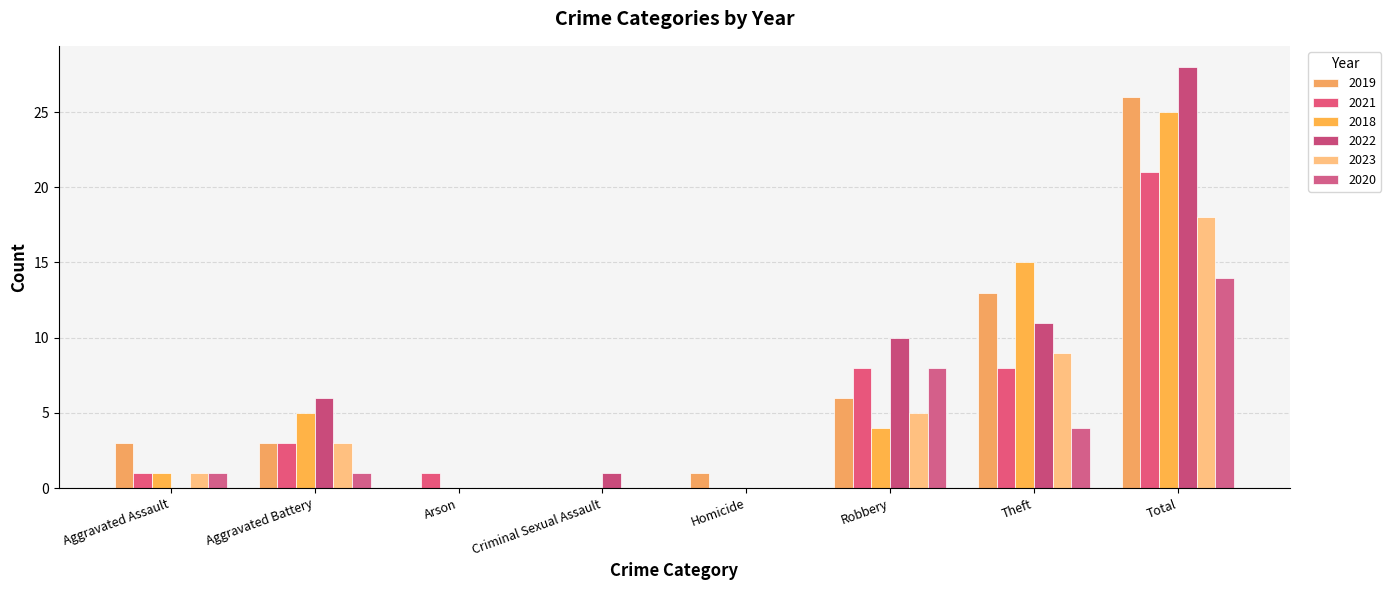

Which series has the largest total across all categories?

2022